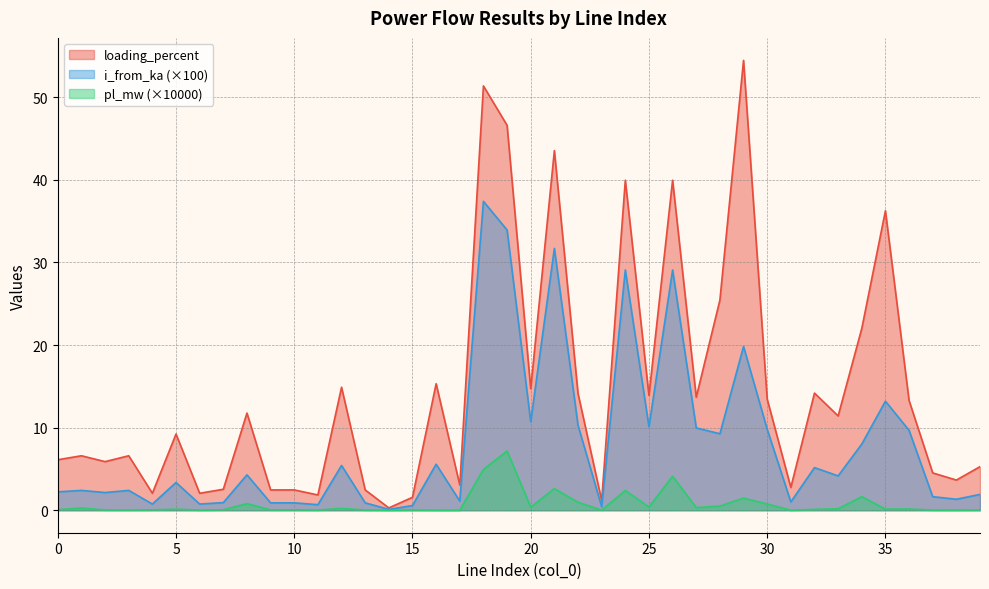

How many lines are shown in the chart?

3